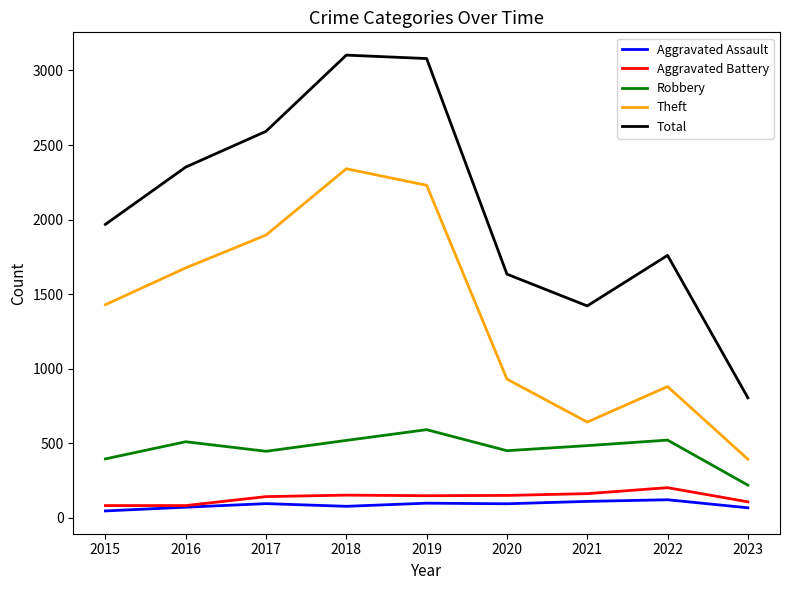

Which series changed the most between 2018 and 2022?

Theft